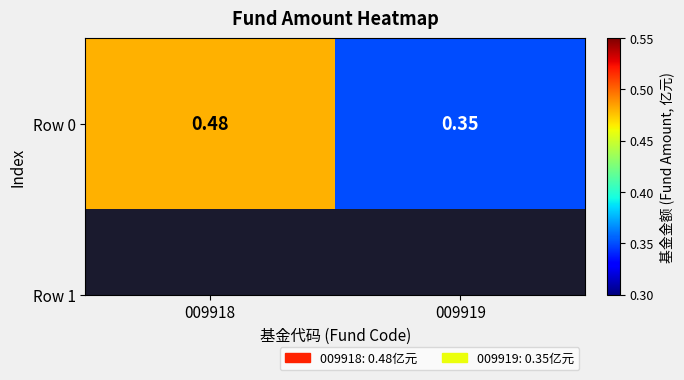

The value at 009919 is 0.6. True or false?

False